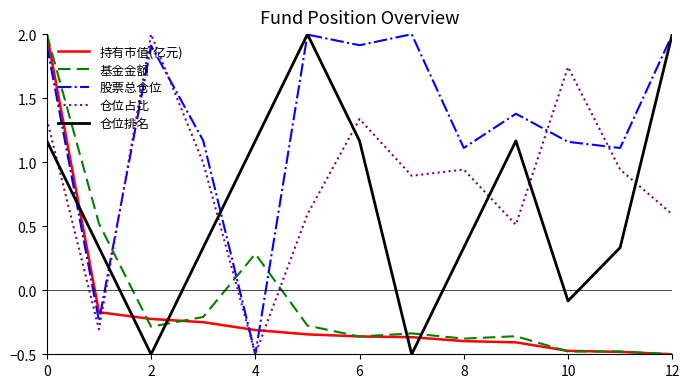

How many lines are shown in the chart?

5